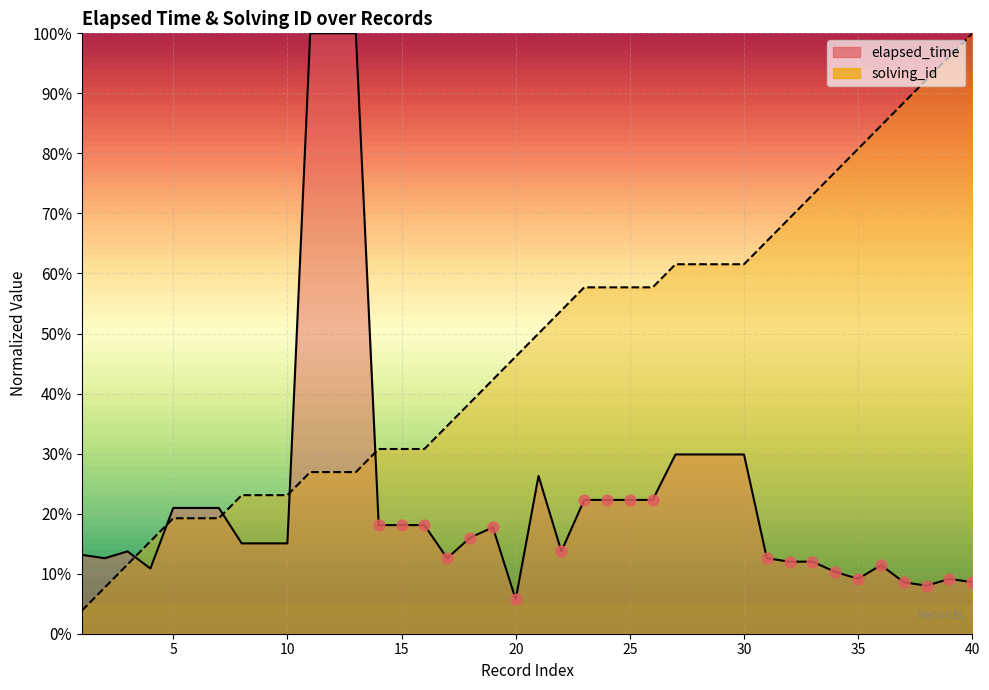

What are all the series names shown in the legend?

elapsed_time, solving_id